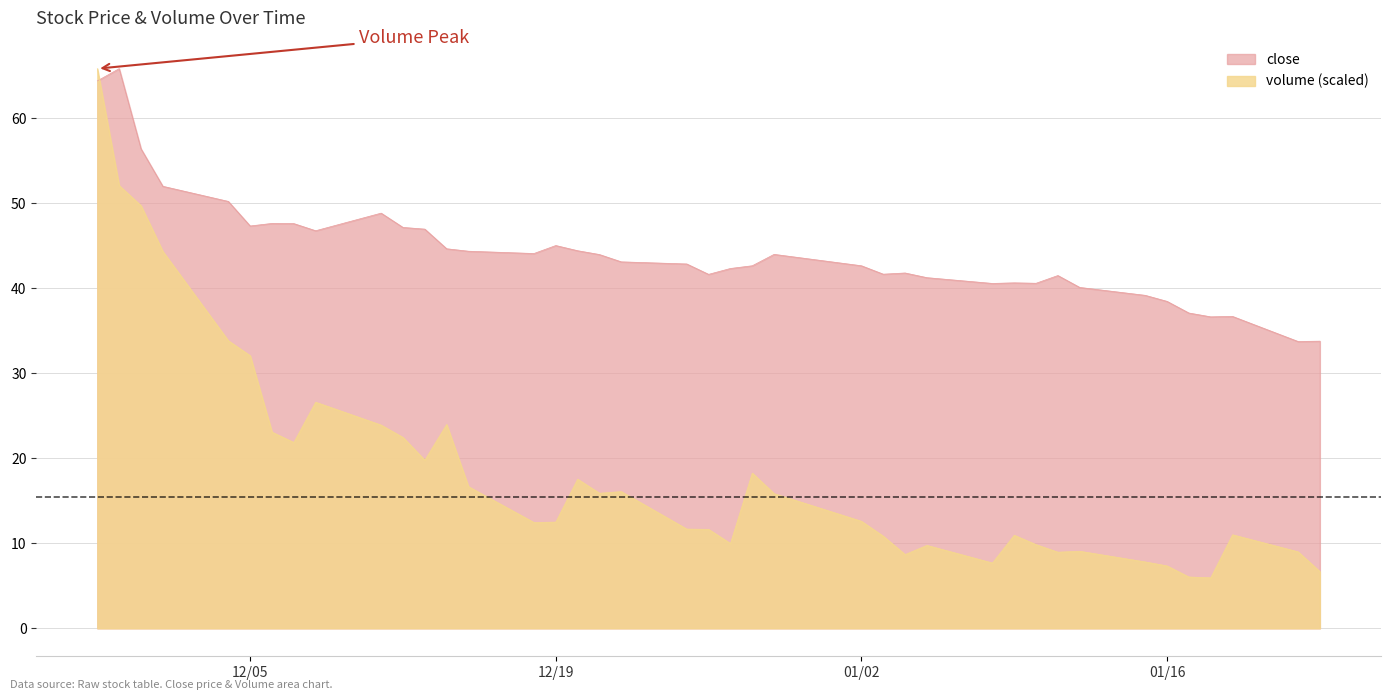

How many intersections are there between close and volume?

1